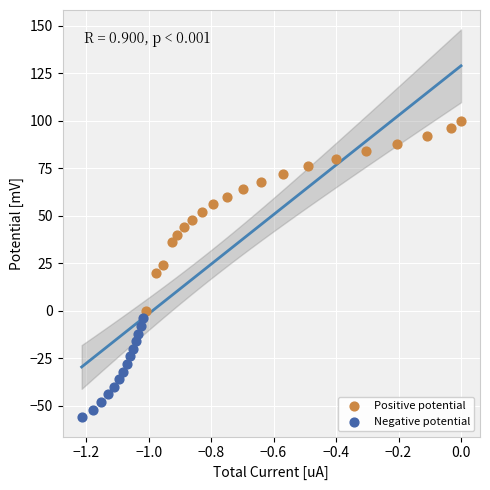

Which series contains the lowest Y value?

Negative potential